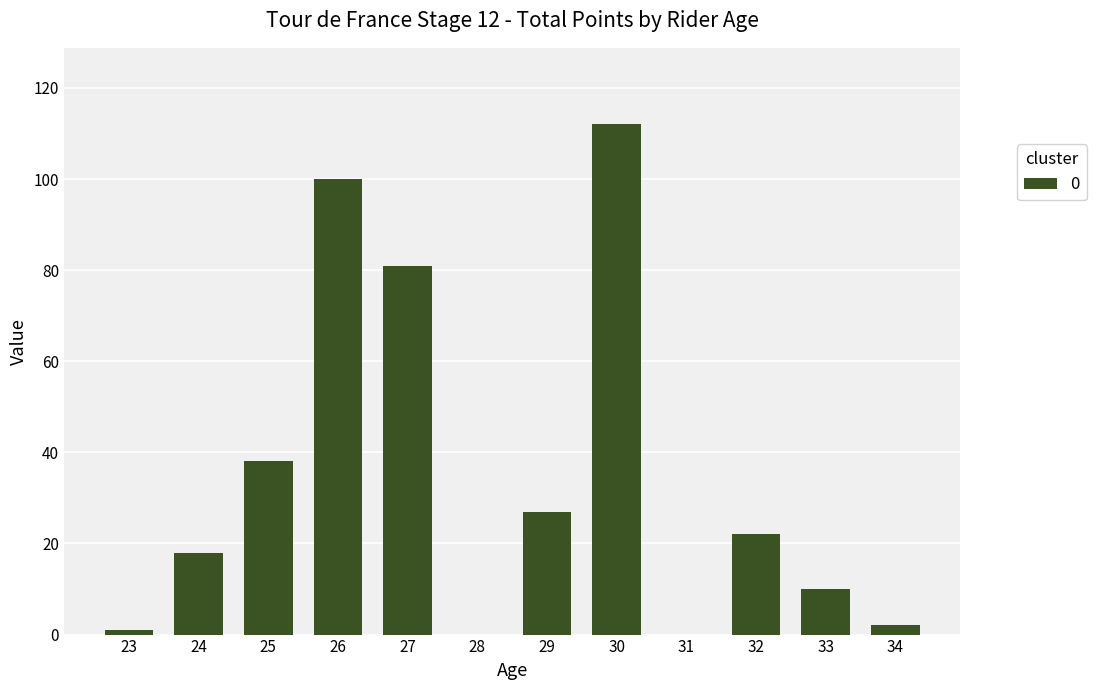

Is it true that the value at 24 is 25?

False